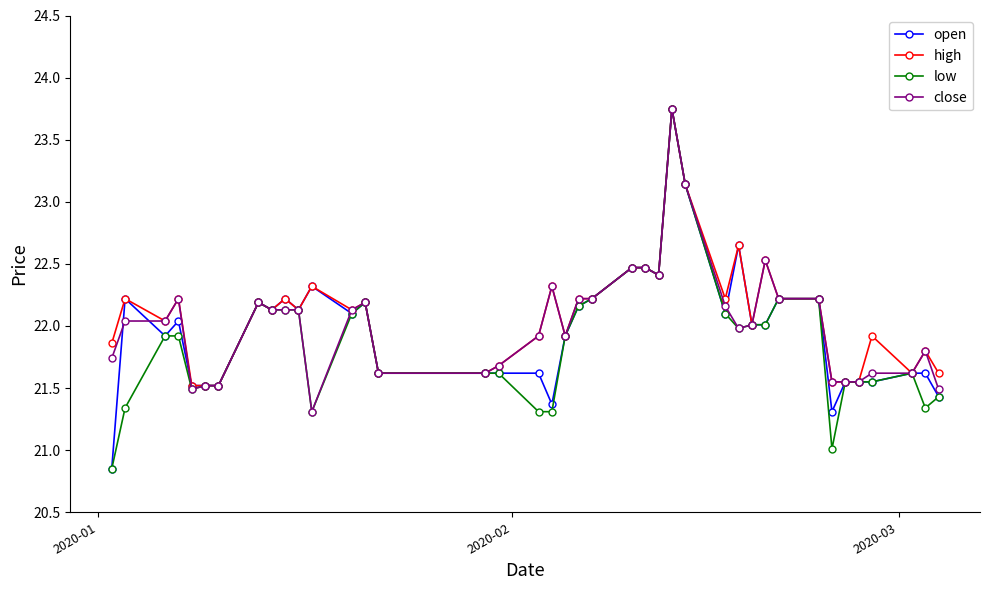

True or false: close has more than 0 interior local peaks.

True